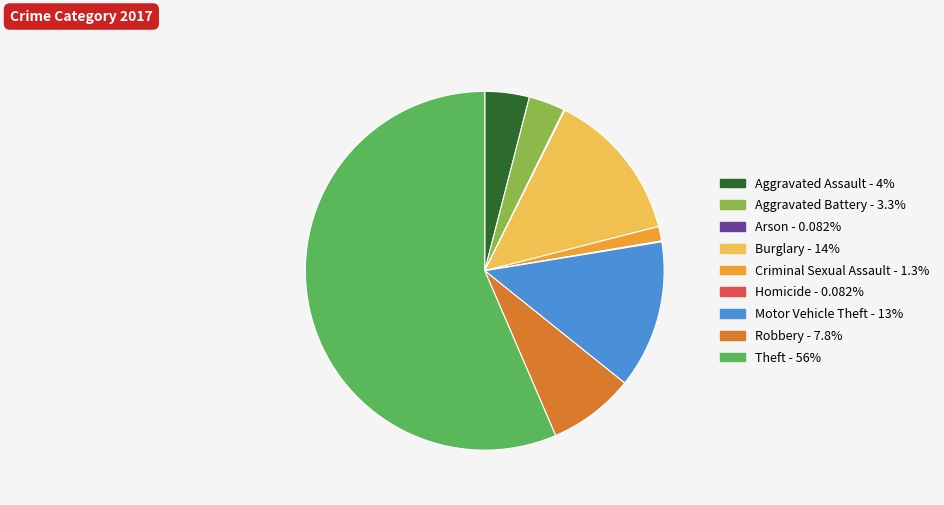

Which has a higher value, Aggravated Assault or Aggravated Battery?

Aggravated Assault